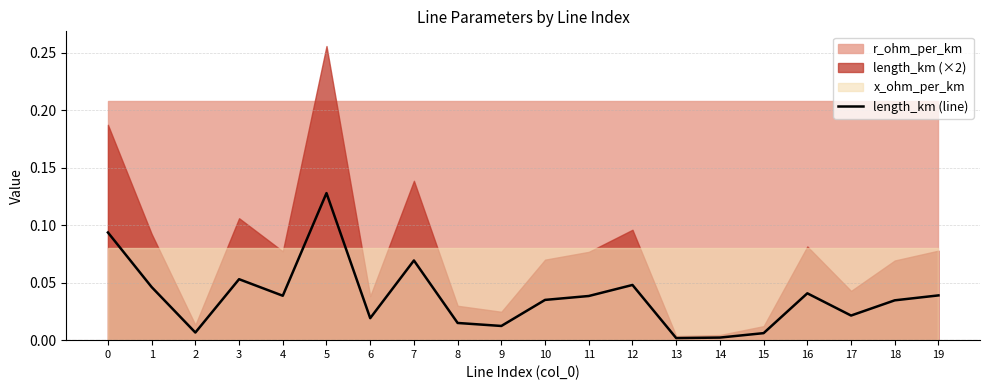

The value at 4 is 0.1. True or false?

False